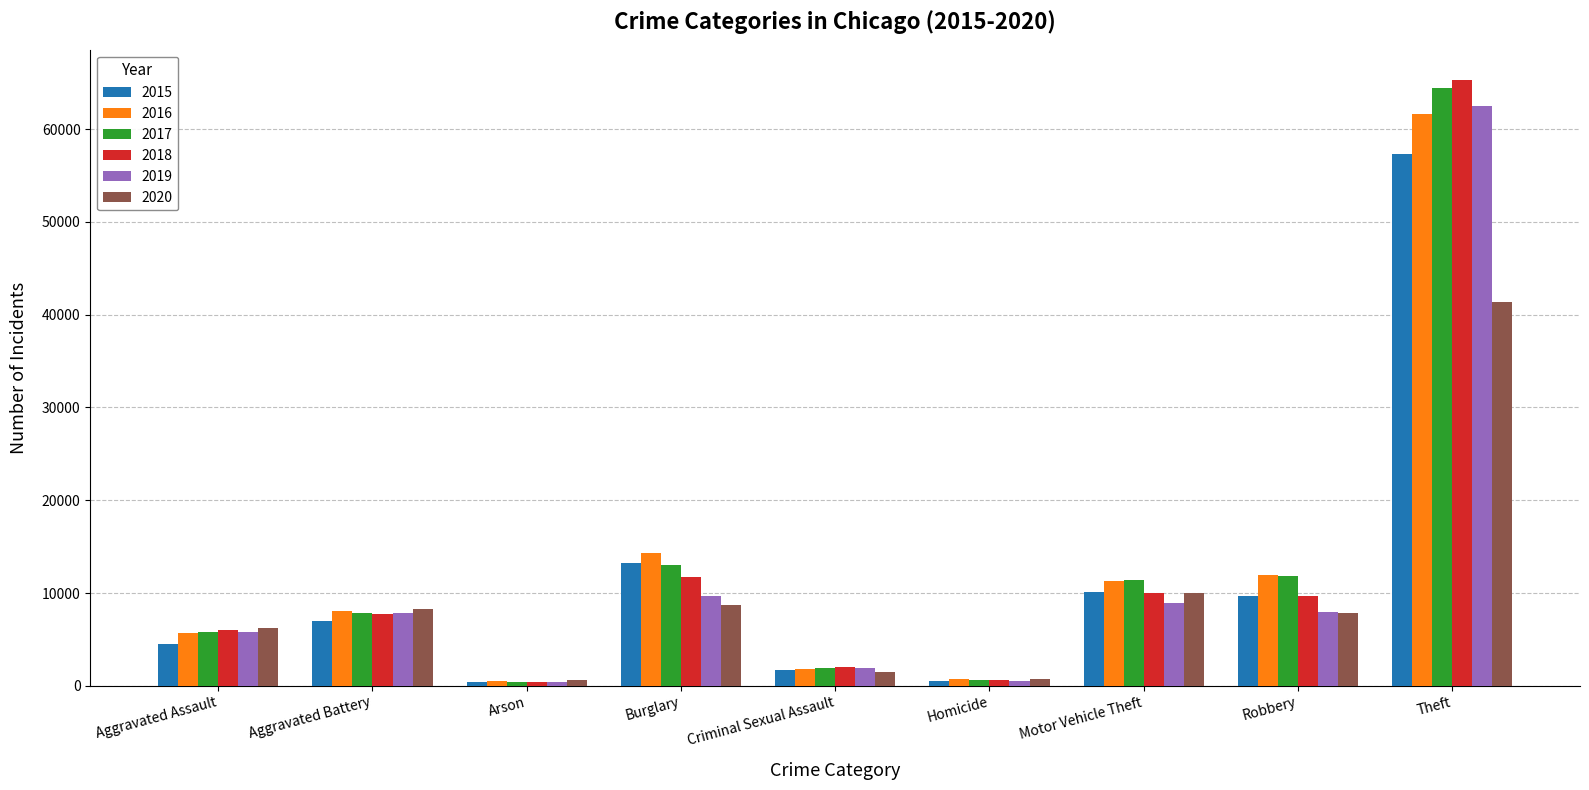

The value of 2016 at Criminal Sexual Assault is 1819. True or false?

True